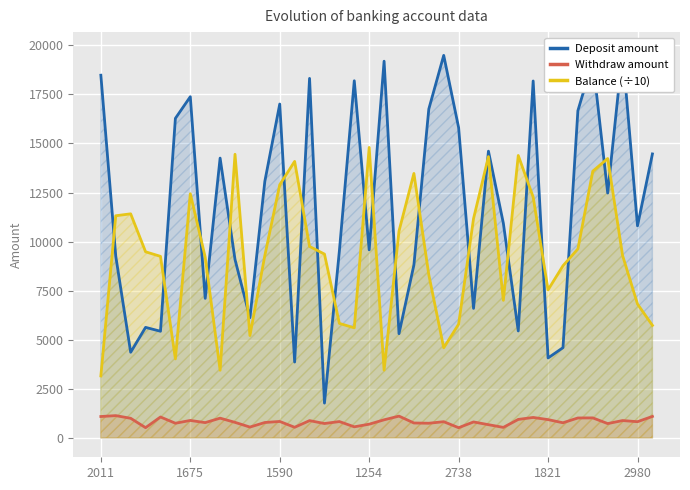

The value of Withdraw amount at 2011 is 1092.0. True or false?

True